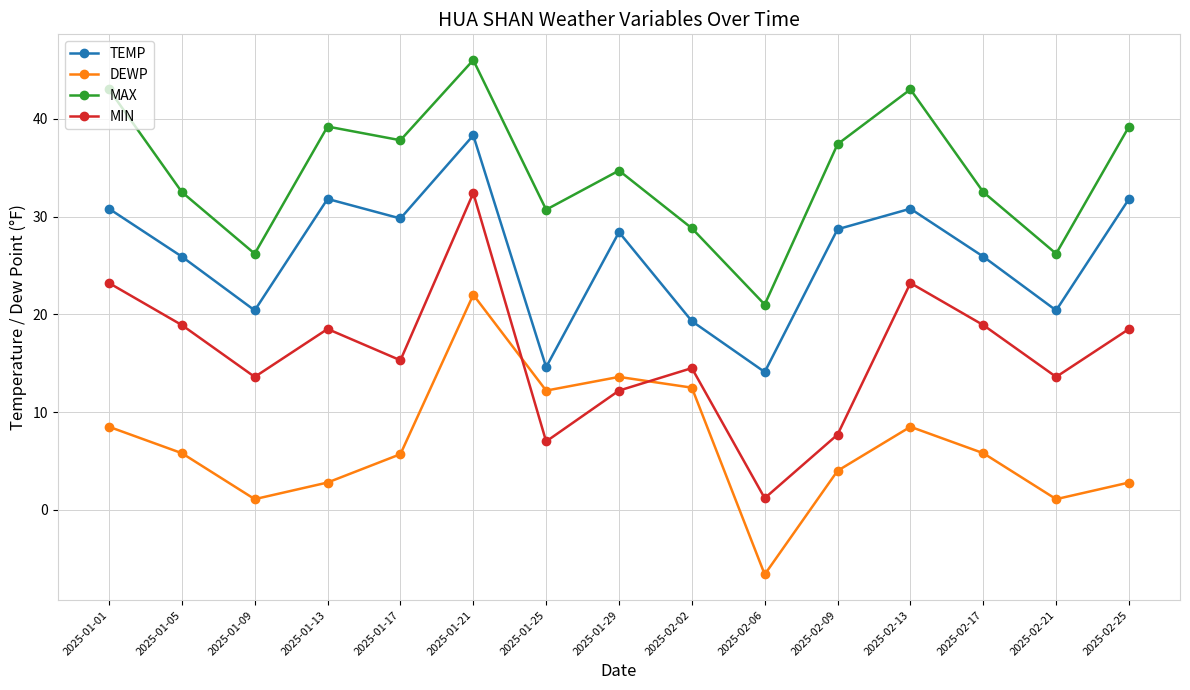

Which series has the largest total across all categories?

MAX